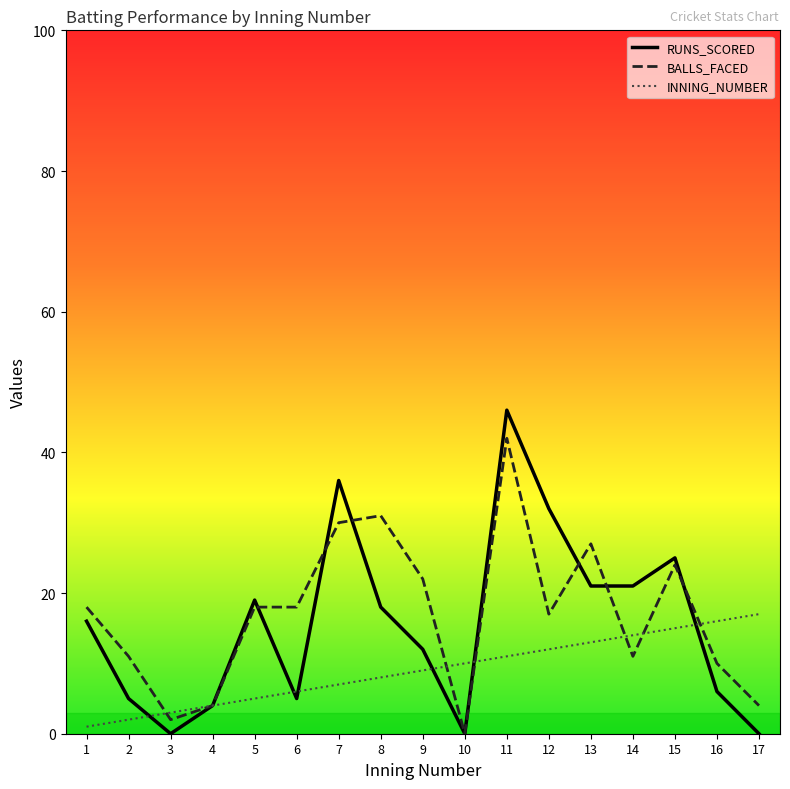

What is the difference between the maximum and minimum values in the BALLS_FACED series?

42